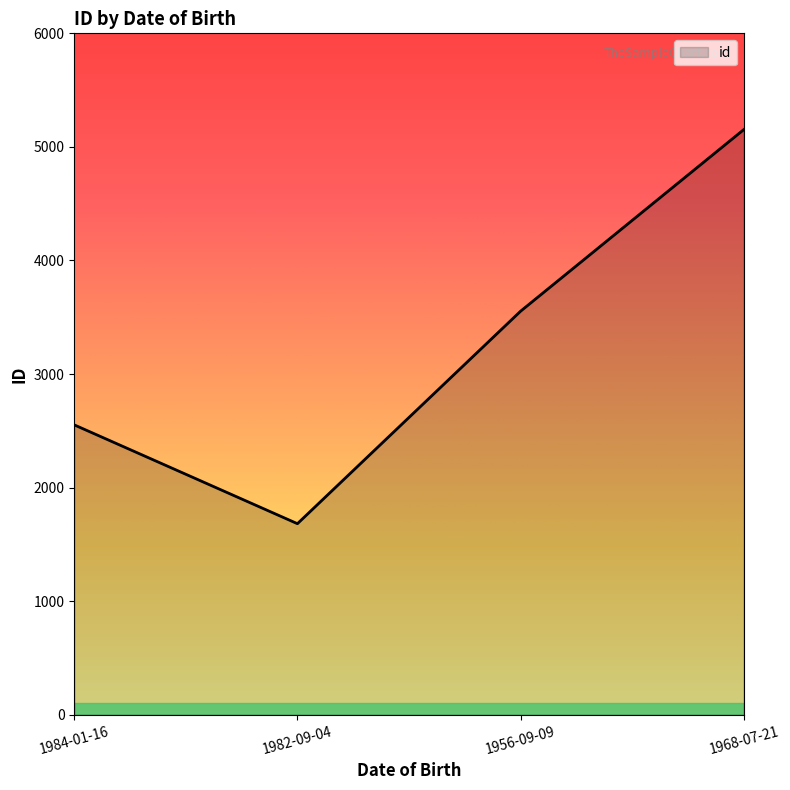

What is the change in value from 1982-09-04 to 1968-07-21?

+3470